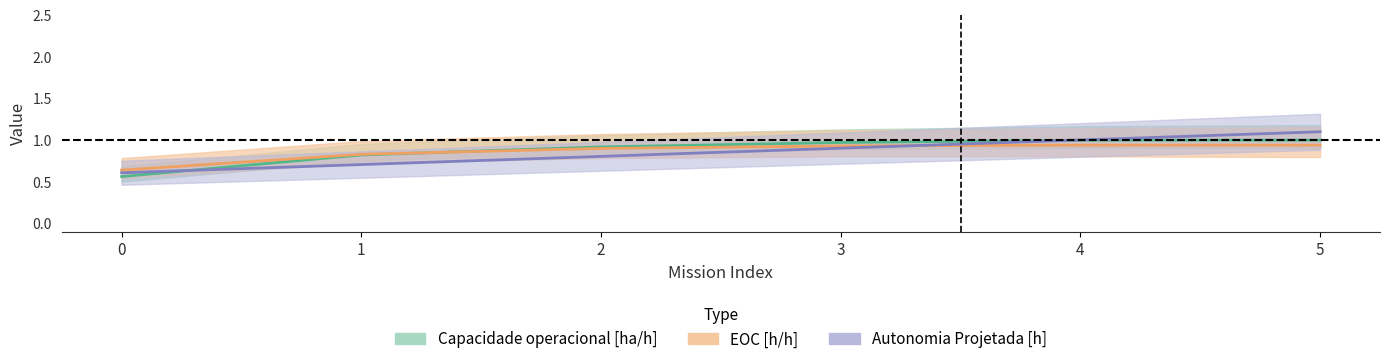

Is the value of EOC [h/h] at 5 greater than the value of Autonomia Projetada [h] at 2?

Yes